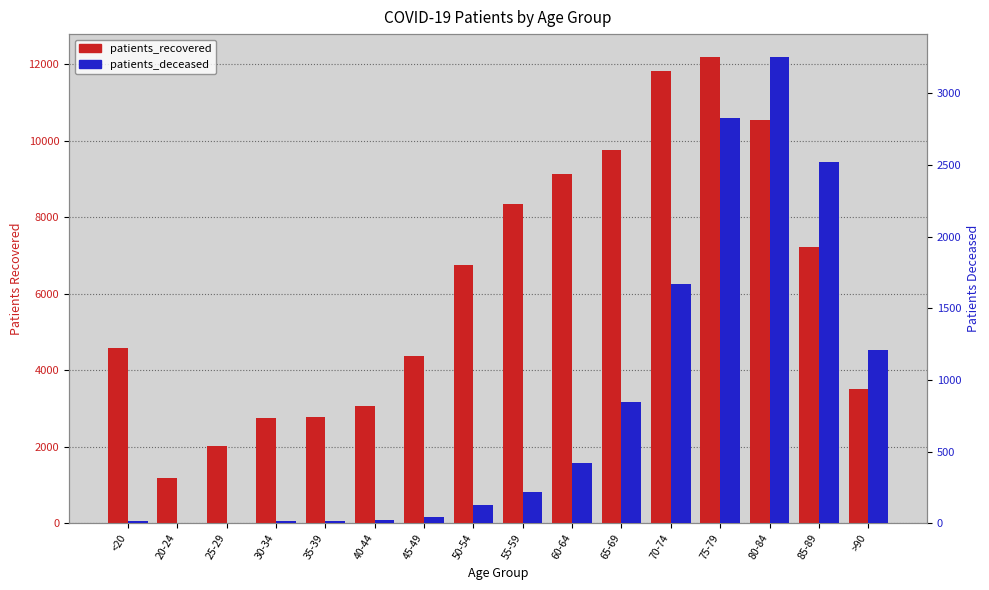

What is the label of the 13th bar from the right?

30-34